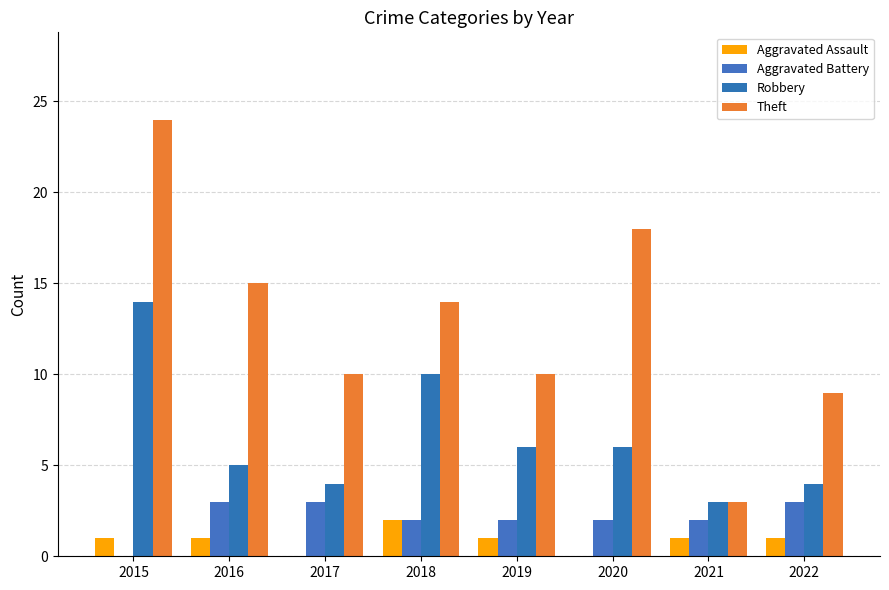

What is the total value across all series at 2016?

24